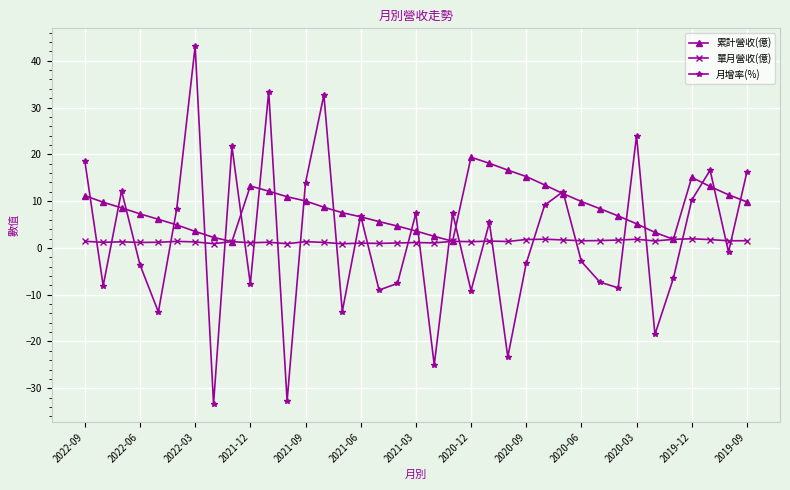

What is the maximum value shown in the chart?

43.1